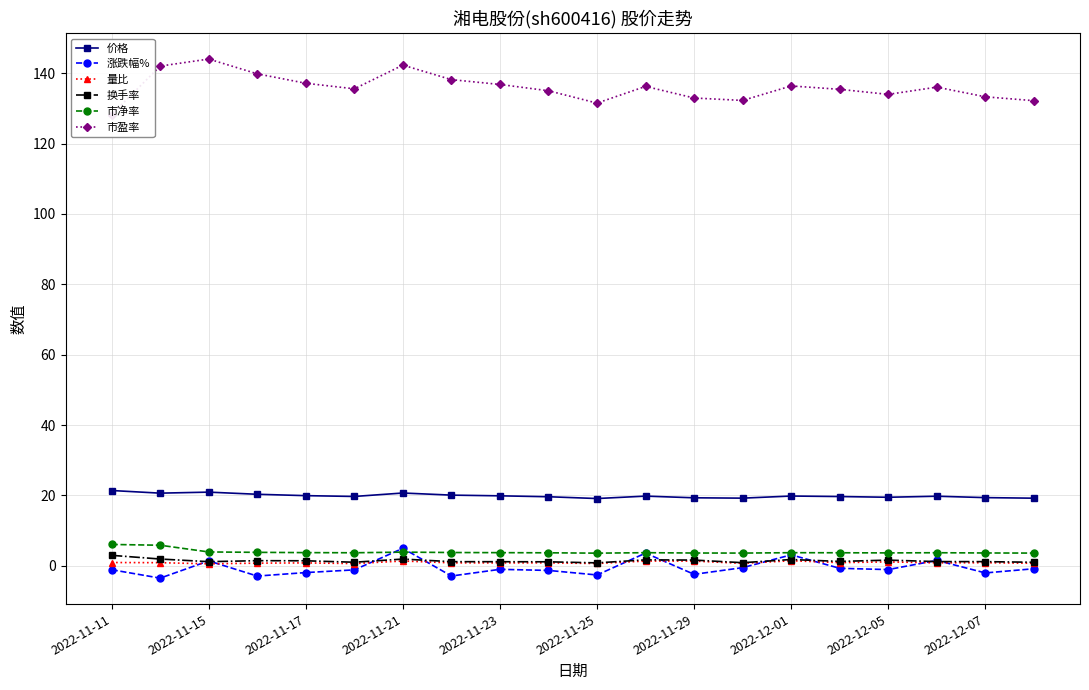

How many data points does each series have?

20